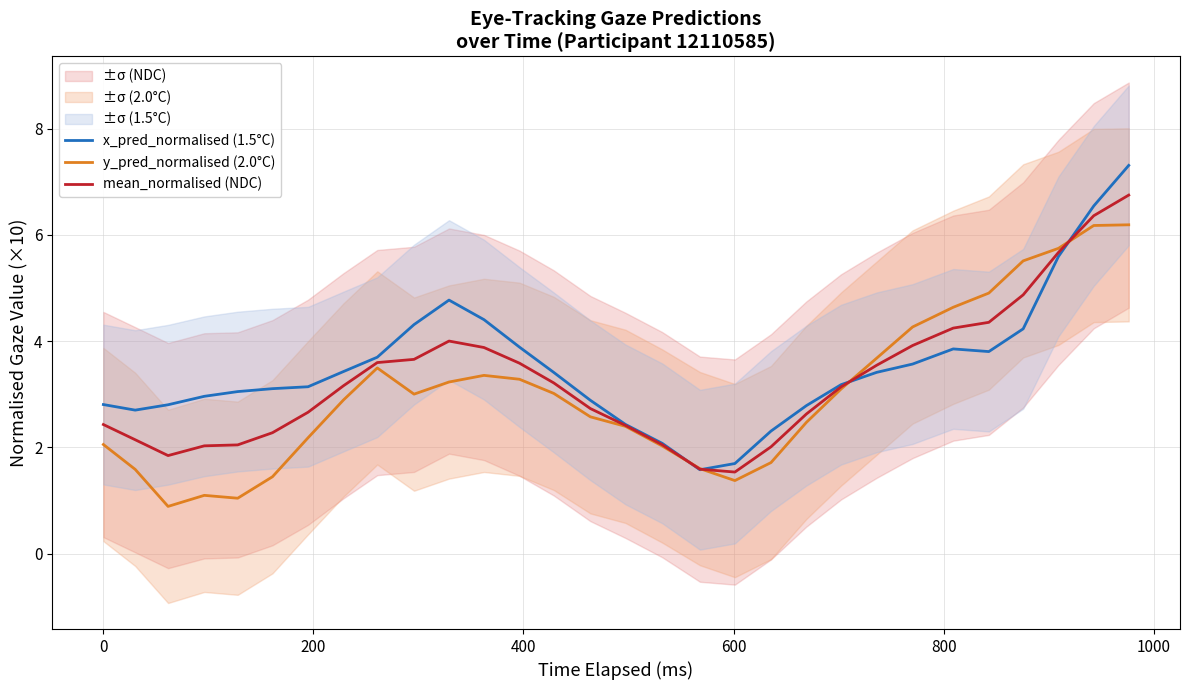

What is the lowest value of the mean_normalised (NDC) series?

1.5